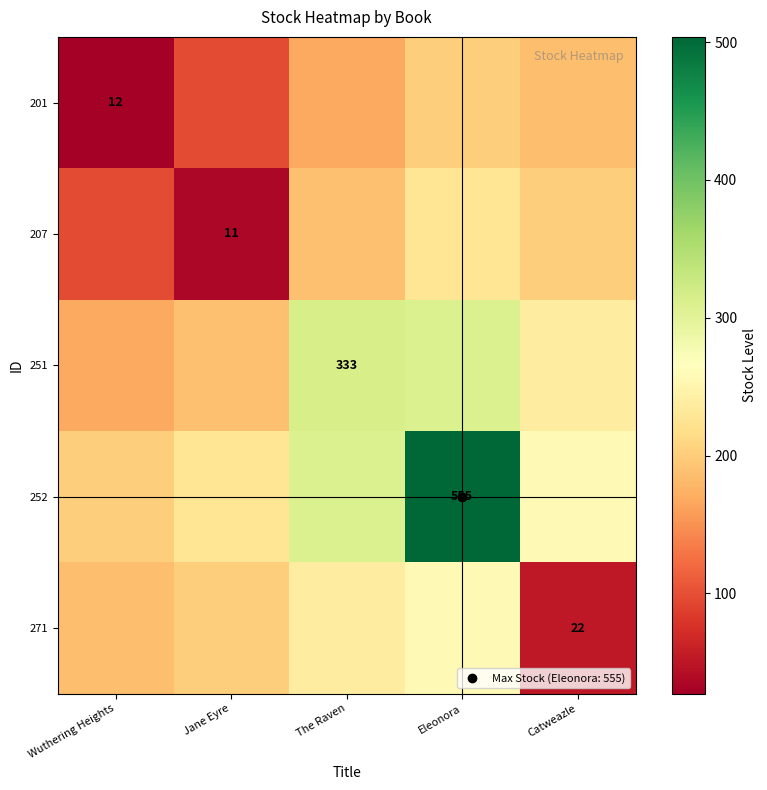

What is the average value of the 207 series?

150.1